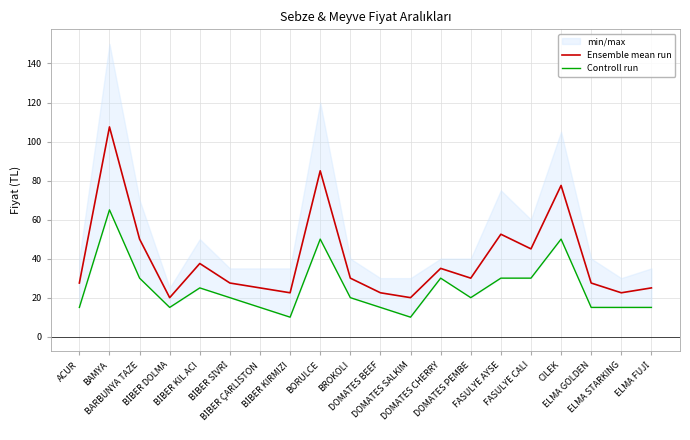

At which category is the sum across all series the highest?

BAMYA